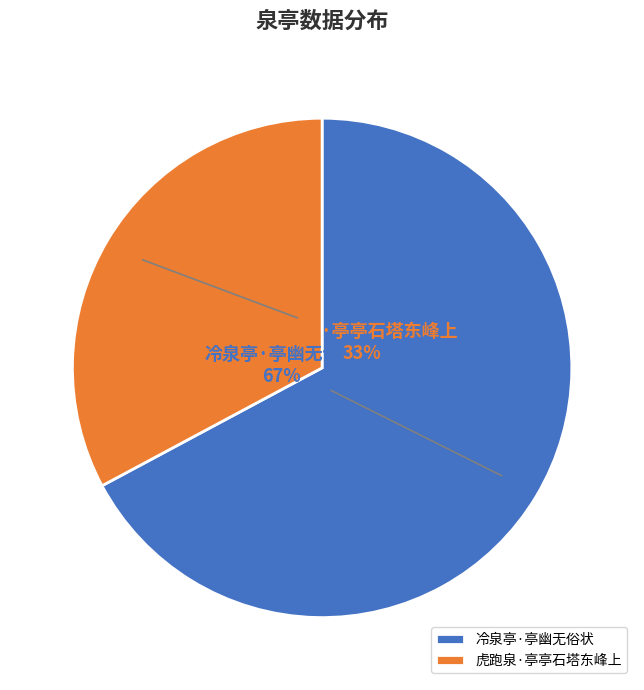

The 冷泉亭·亭幽无俗状 slice represents 81% of the pie. True or false?

False